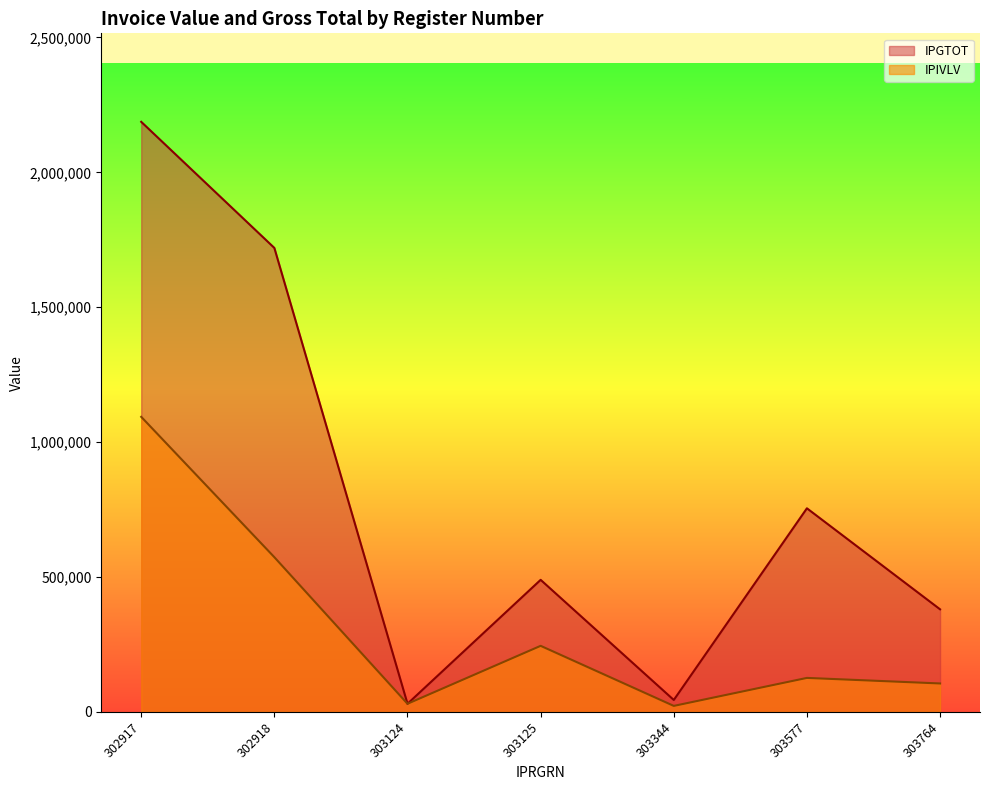

The IPGTOT series shows 217986.3 at 303577. True or false?

False